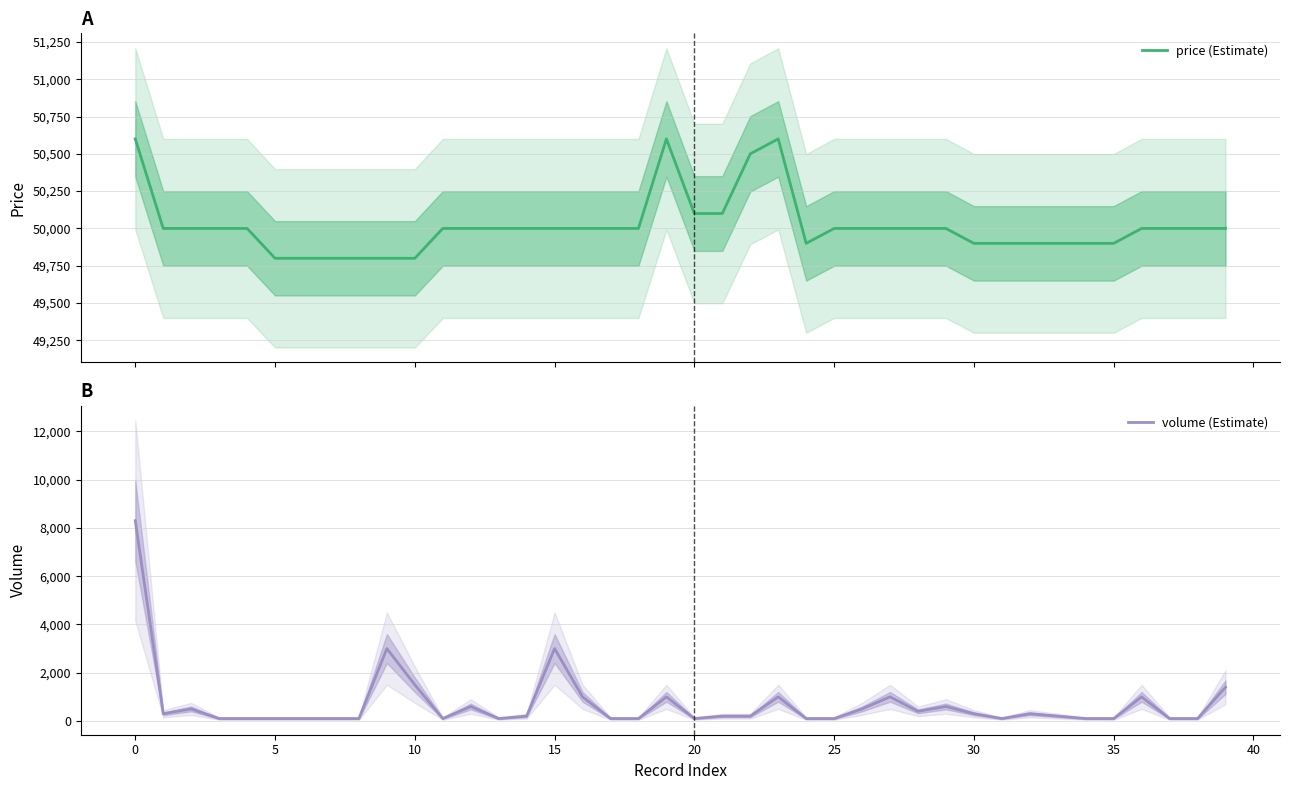

What is the maximum value for volume (Estimate)?

8300